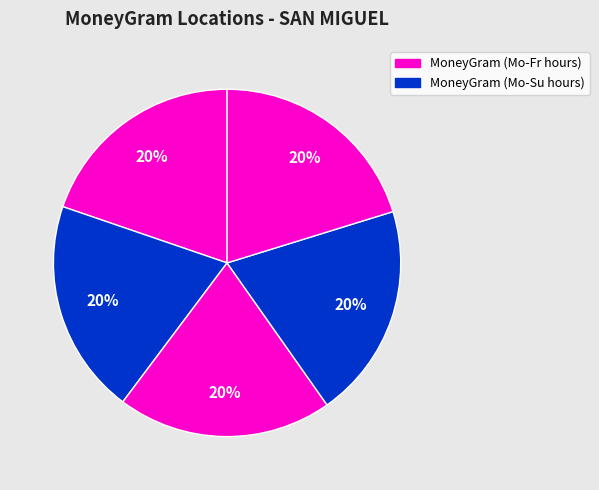

Is there a majority slice in this chart?

No